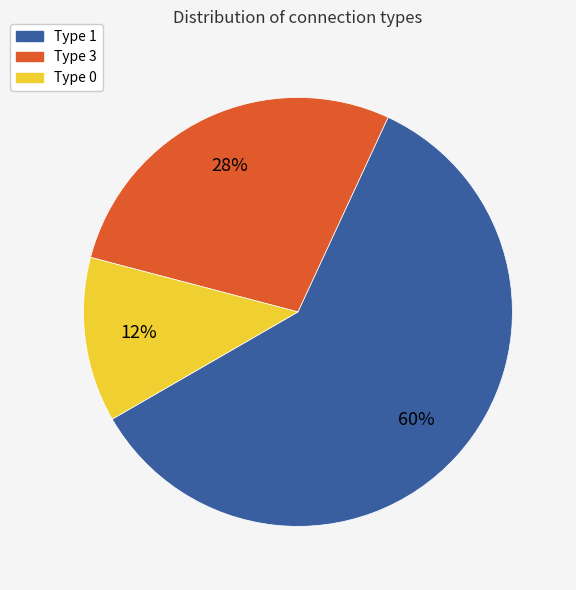

Count the number of slices in the pie.

3